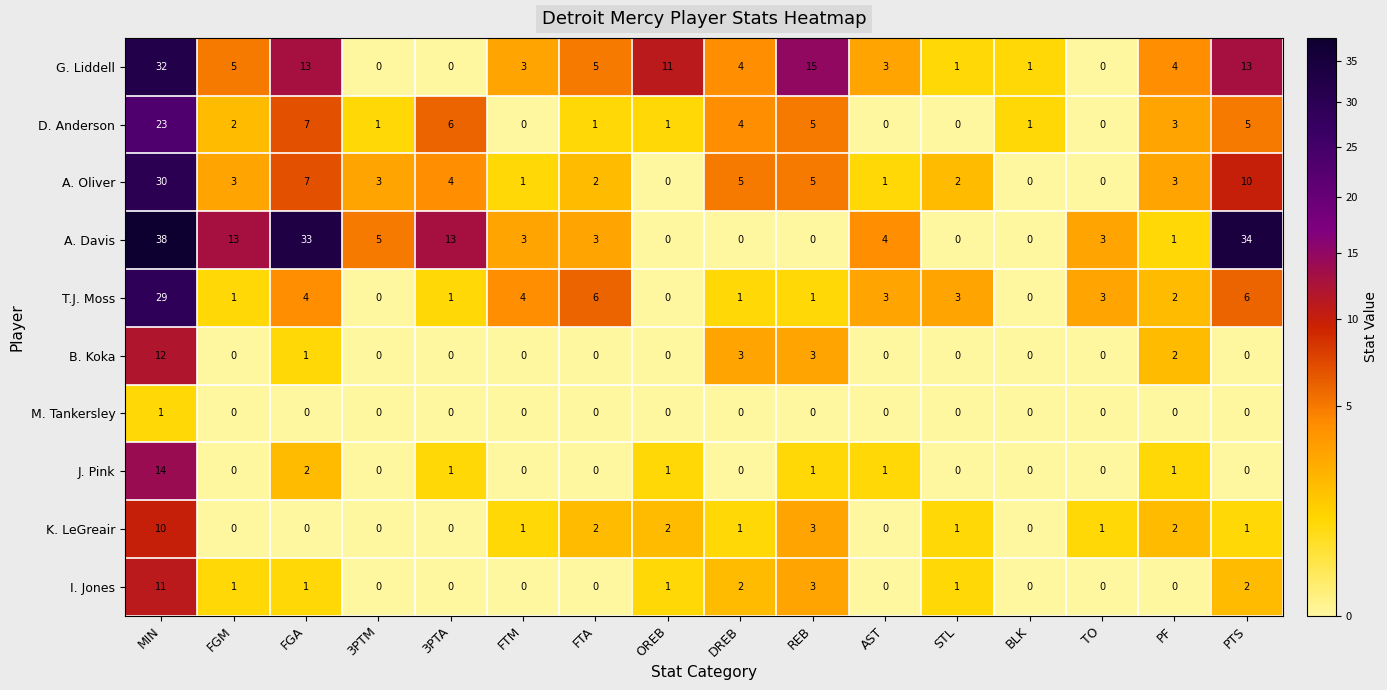

Rank the series by their maximum value, from lowest to highest.

M. Tankersley, K. LeGreair, I. Jones, B. Koka, J. Pink, D. Anderson, T.J. Moss, A. Oliver, G. Liddell, A. Davis